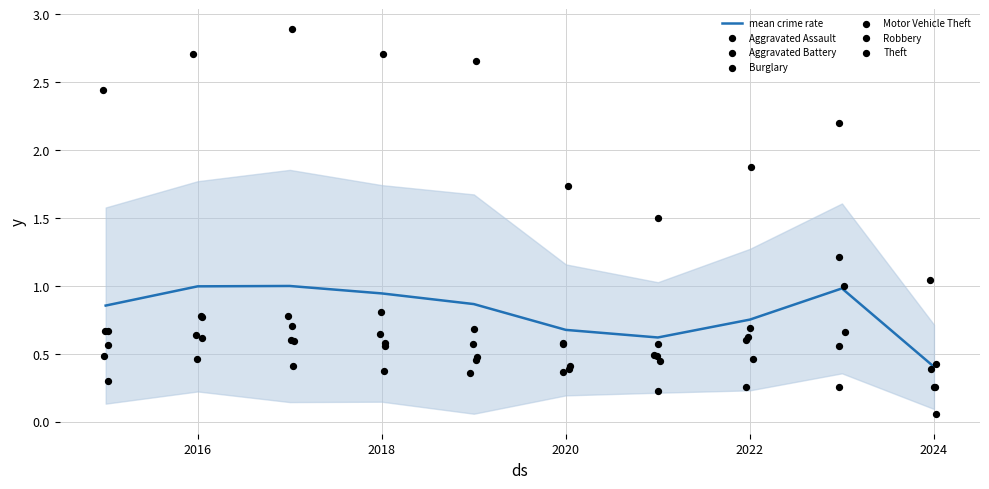

At which category is the sum across all series the highest?

2017